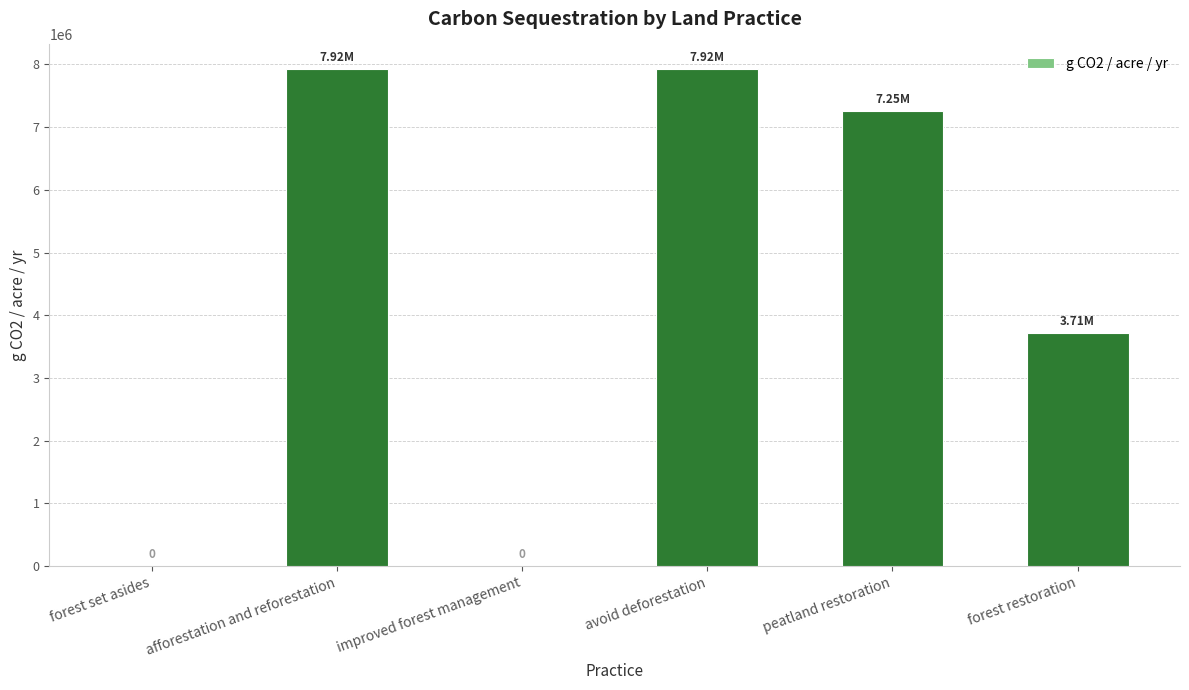

Reading left to right, transcribe all the data shown in this chart.

forest set asides=0.0	afforestation and reforestation=7921902.3	improved forest management=0.0	avoid deforestation=7921902.3	peatland restoration=7253293.1	forest restoration=3712996.5